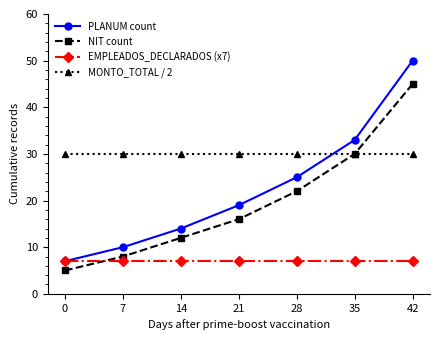

The value of PLANUM count at 35 is 48. True or false?

False